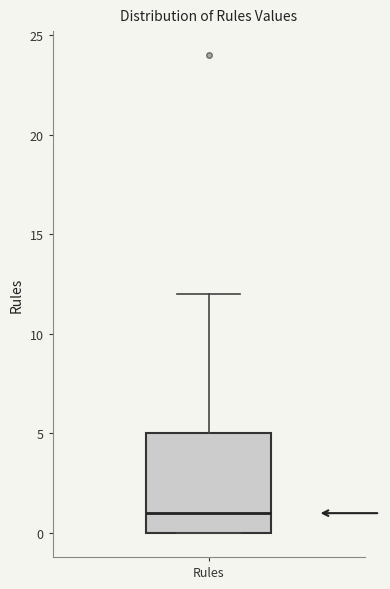

Where is the lower edge of the box for Rules on the y-axis? The values are not printed on the chart, so give them approximately, as read against the axis.

0